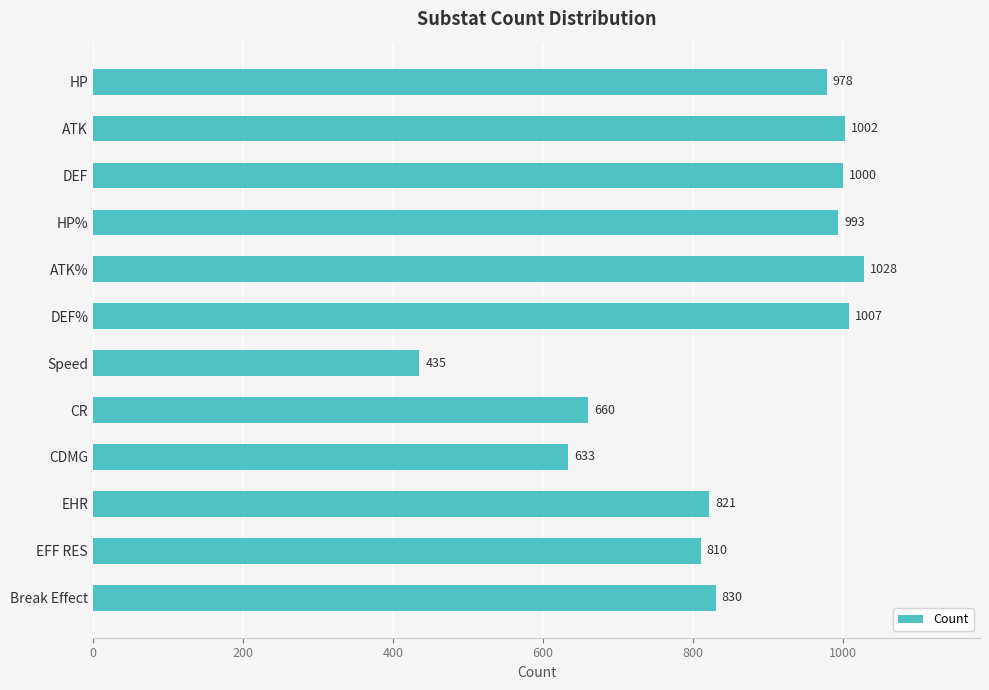

Reading bottom to top, what are all the values shown in this chart?

830	810	821	633	660	435	1007	1028	993	1000	1002	978